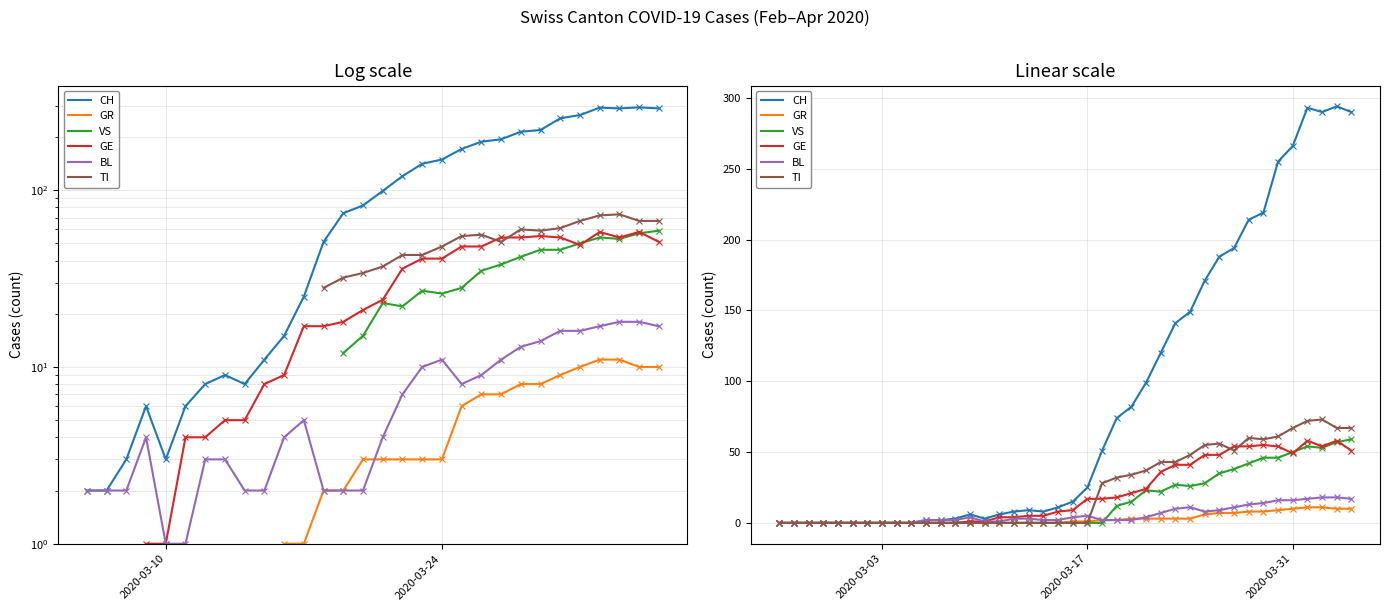

How many lines are shown in the chart?

6